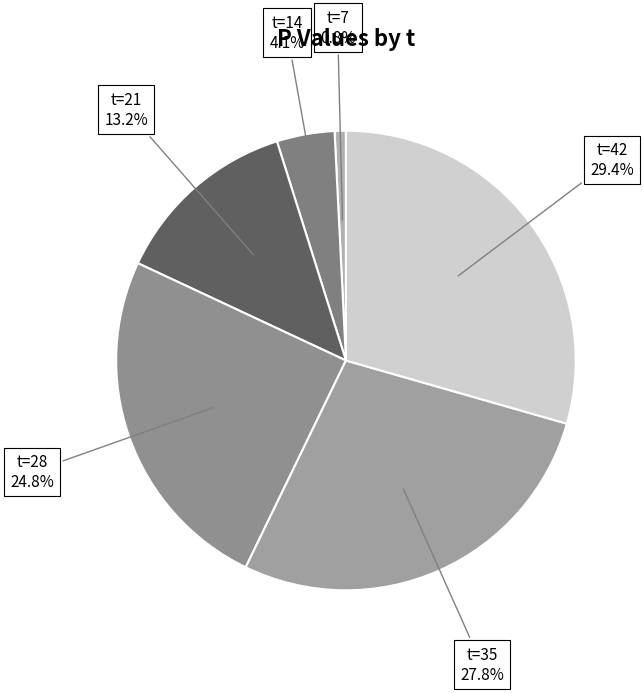

What percentage is NOT represented by t=21?

86.8%